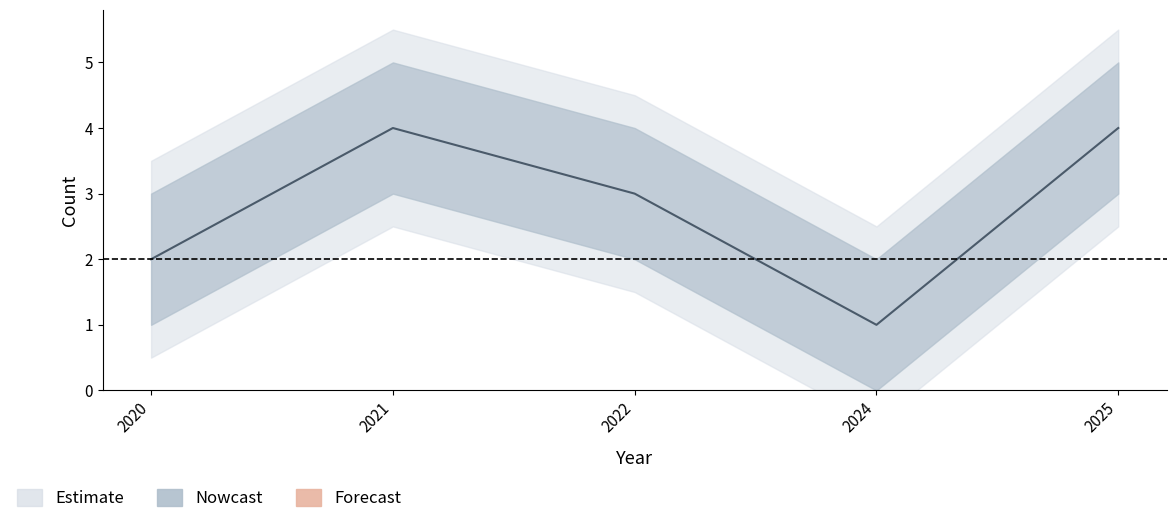

The value at 2022 is 1. True or false?

False